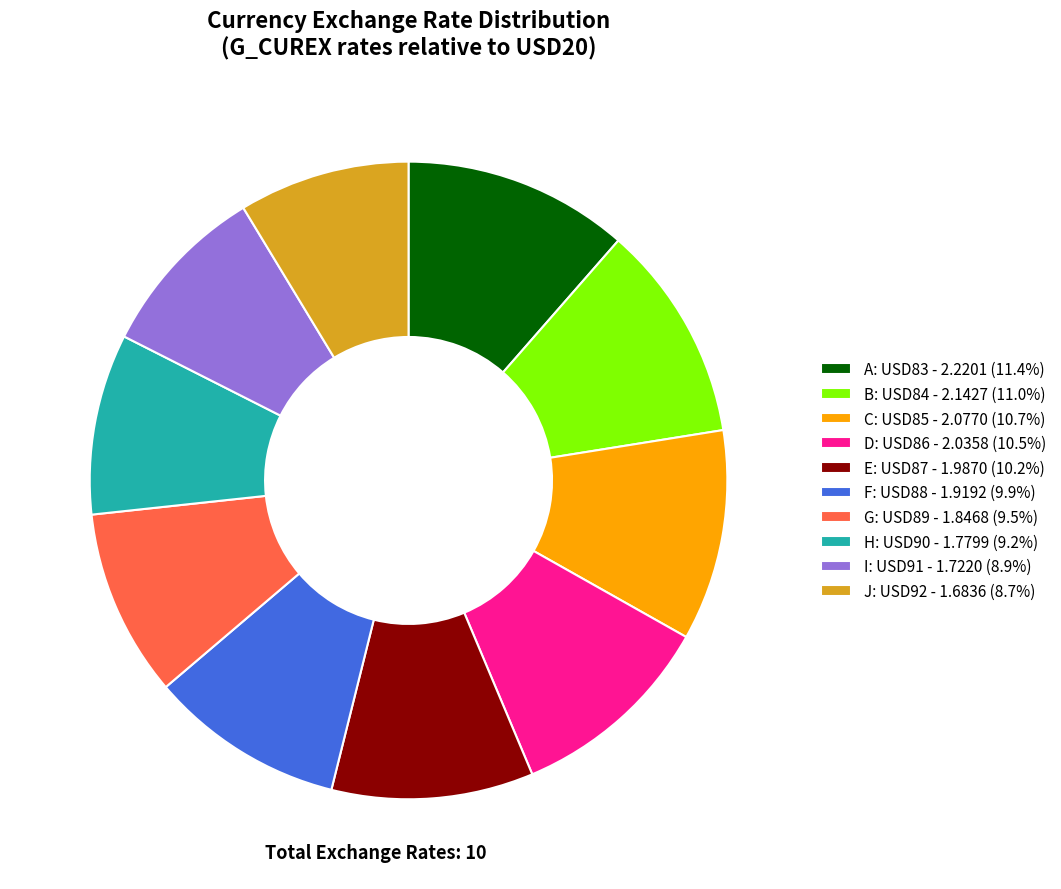

Is D the majority of the pie?

No